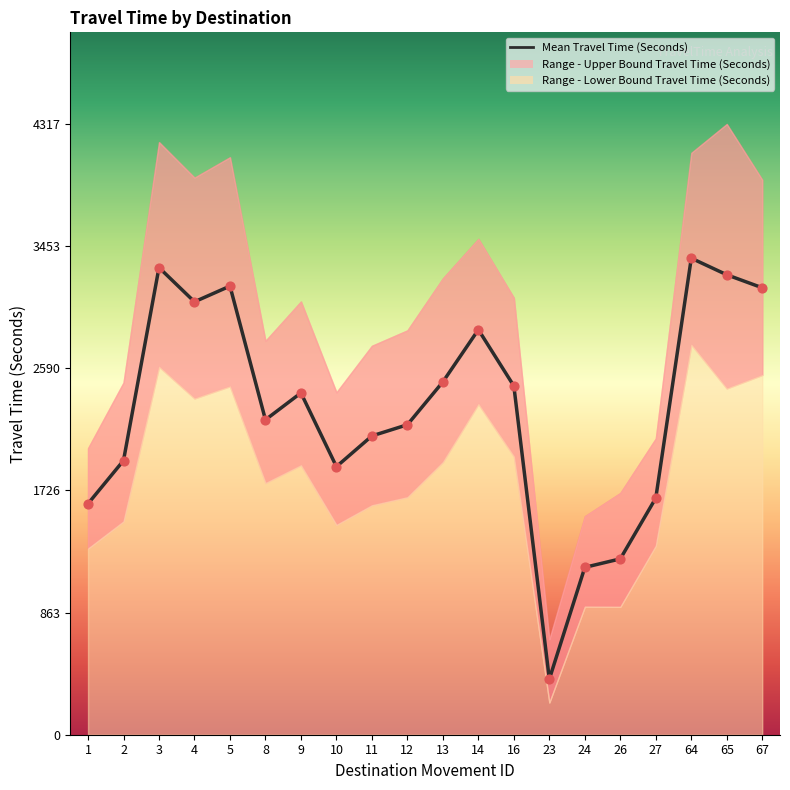

What is the change in value from 5 to 24?

-1988